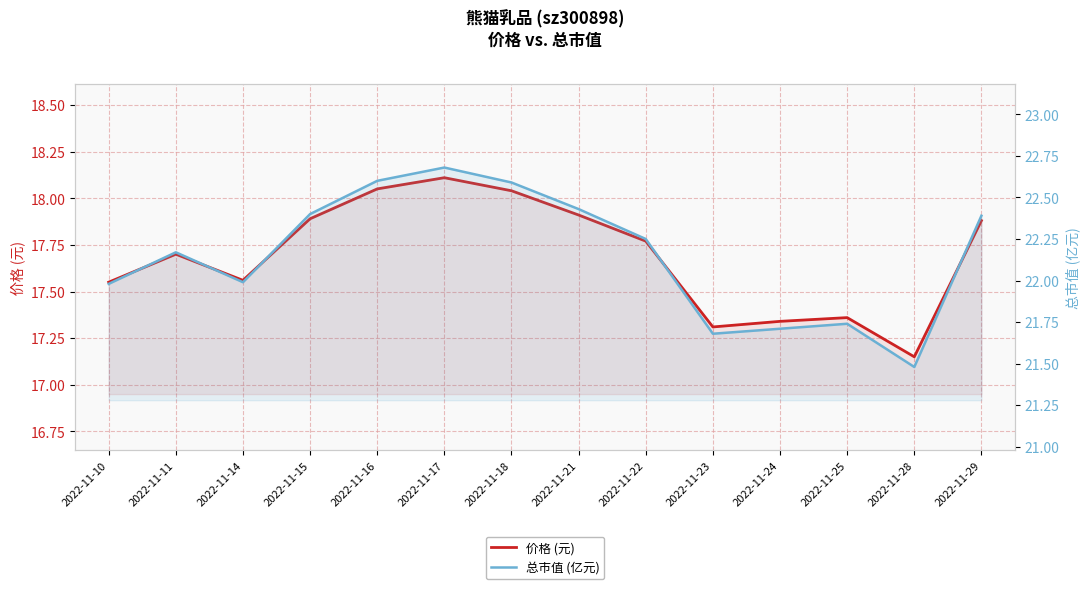

Which series has the largest total across all categories?

总市值 (亿元)